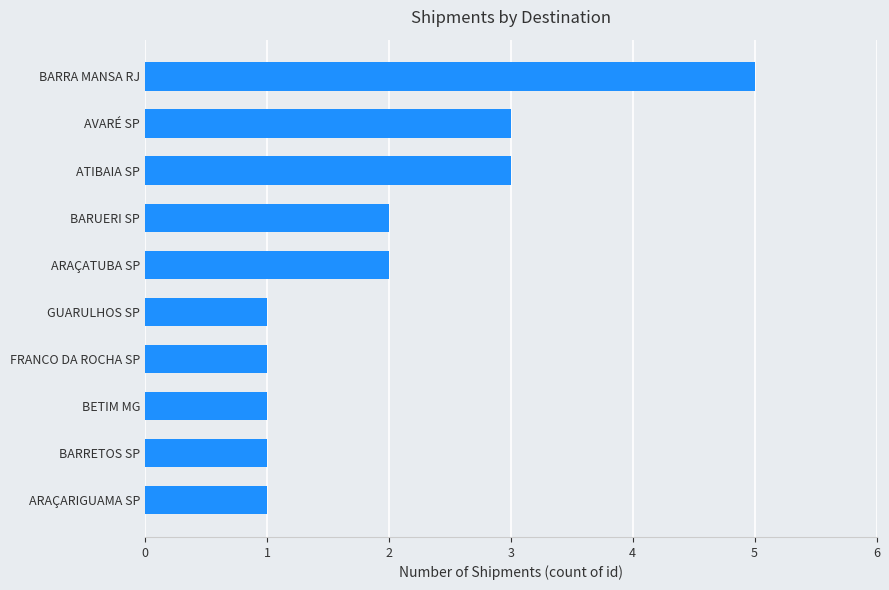

How many series are shown in this chart?

1